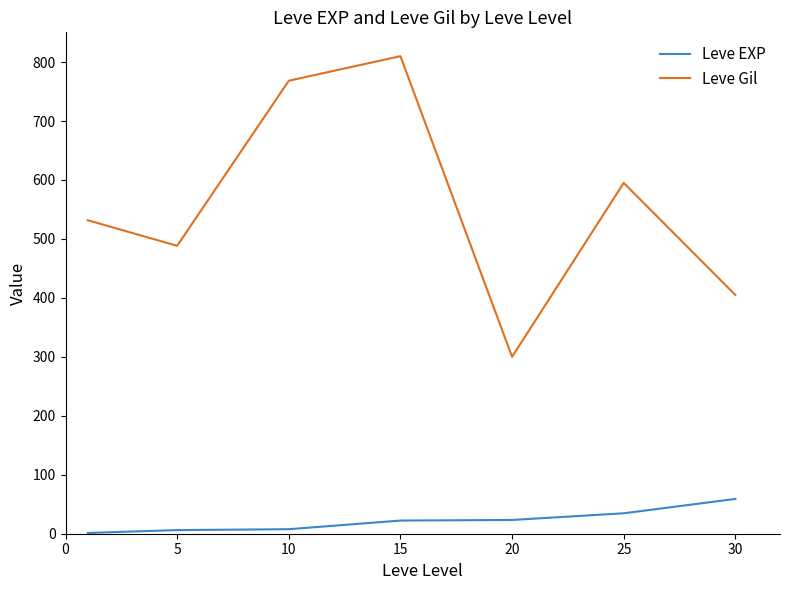

Which series has the widest spread of values?

Leve Gil